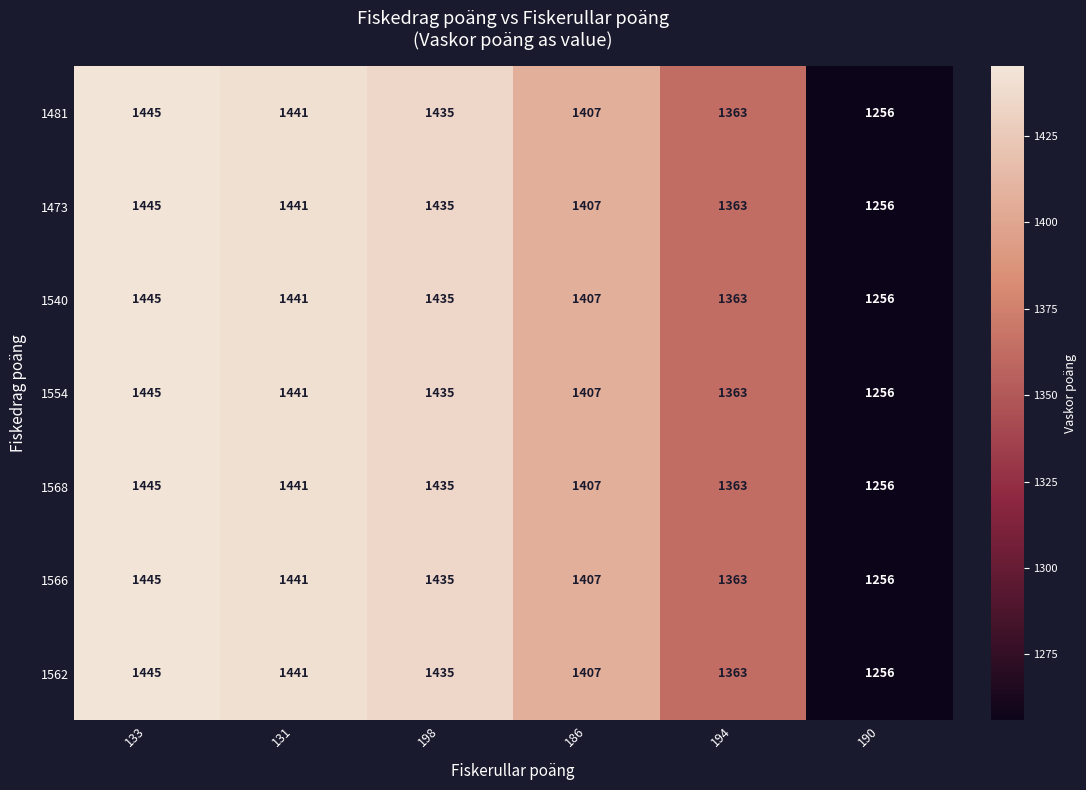

At which label does 1562 first exceed 1435?

133